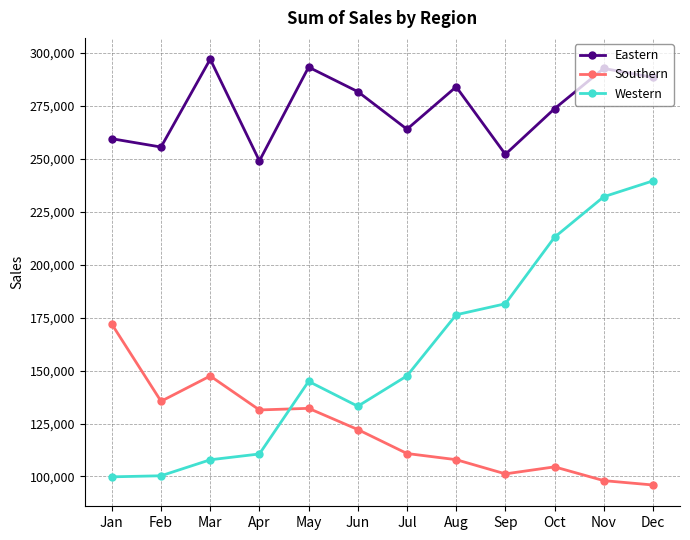

True or false: Western has a value of 181518 at Sep.

True